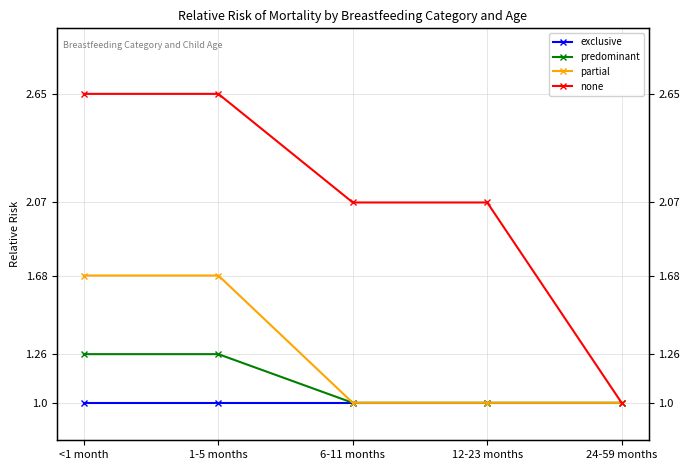

Is it true that predominant equals 1.8 at 1-5 months?

False